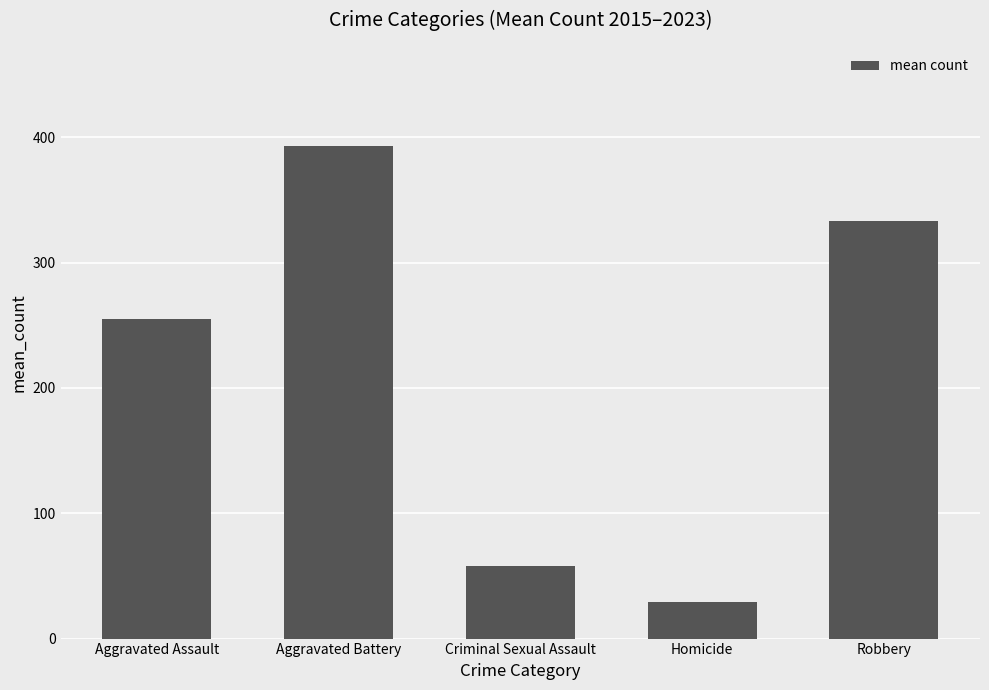

How many bars are there in total?

5